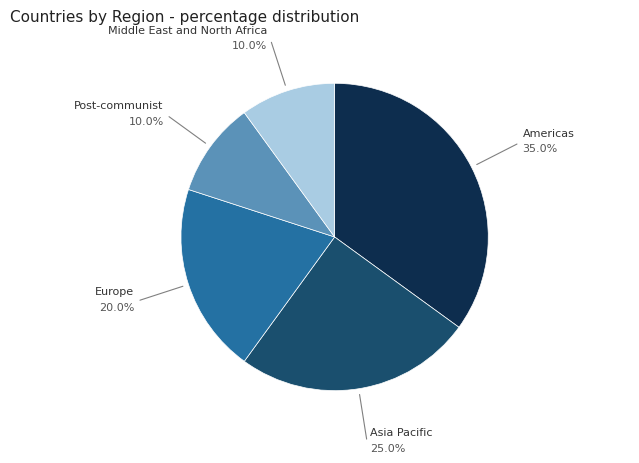

Is there a majority slice in this chart?

No